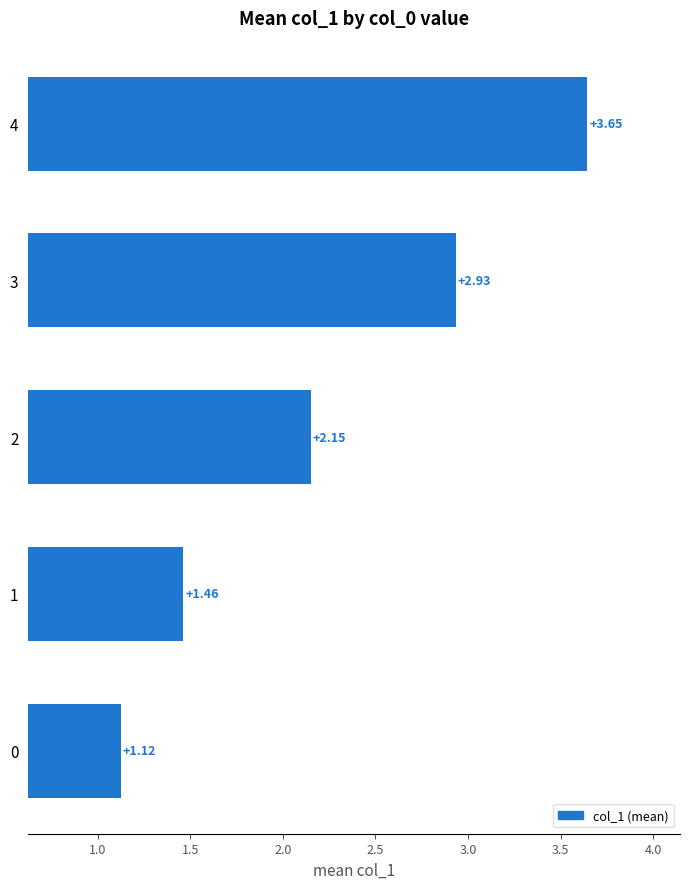

At which label is the value closest to 2?

2